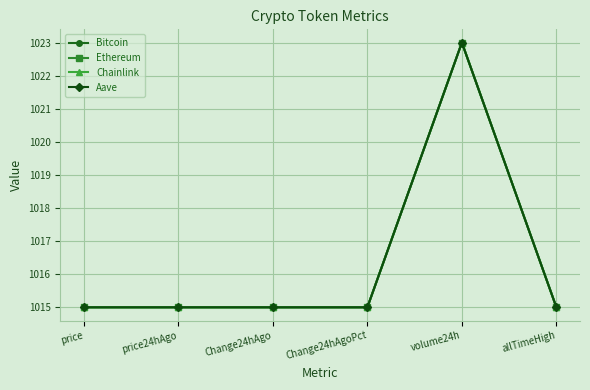

What position from the left is volume24h?

5